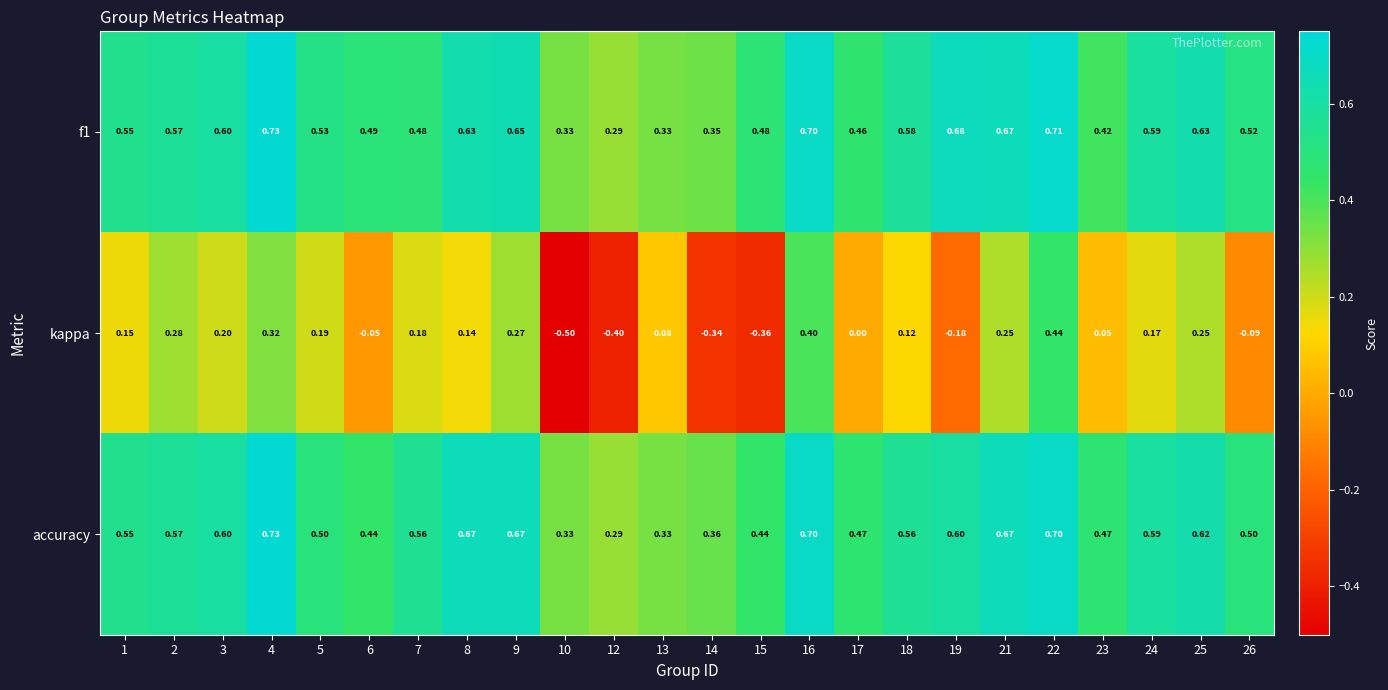

Which series changed the most between 7 and 14?

kappa